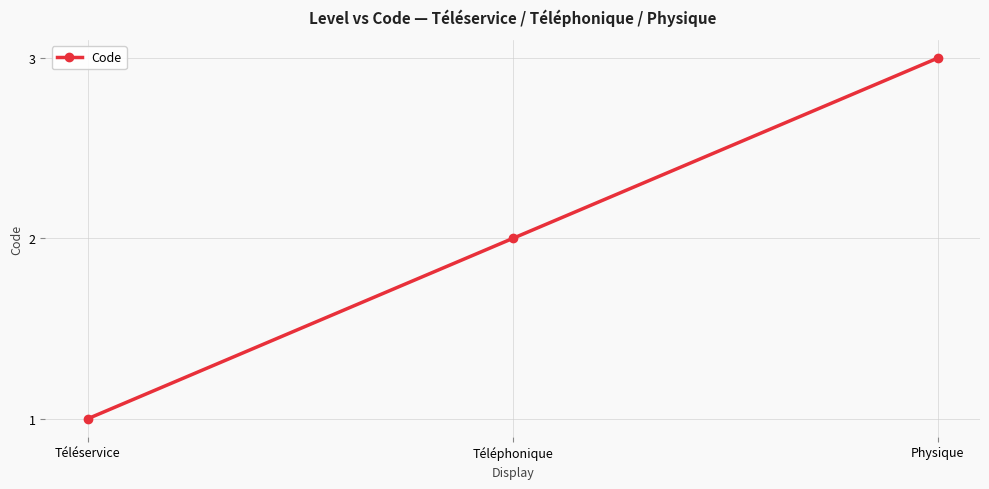

Which category has the lowest value across all series?

Téléservice